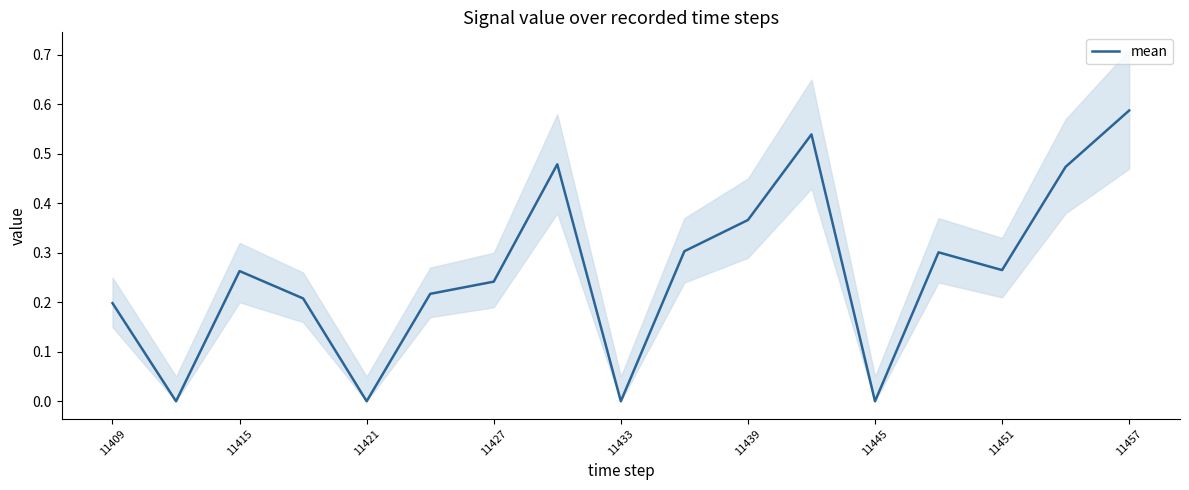

True or false: mean has a value of 0.1 at 11427.

False